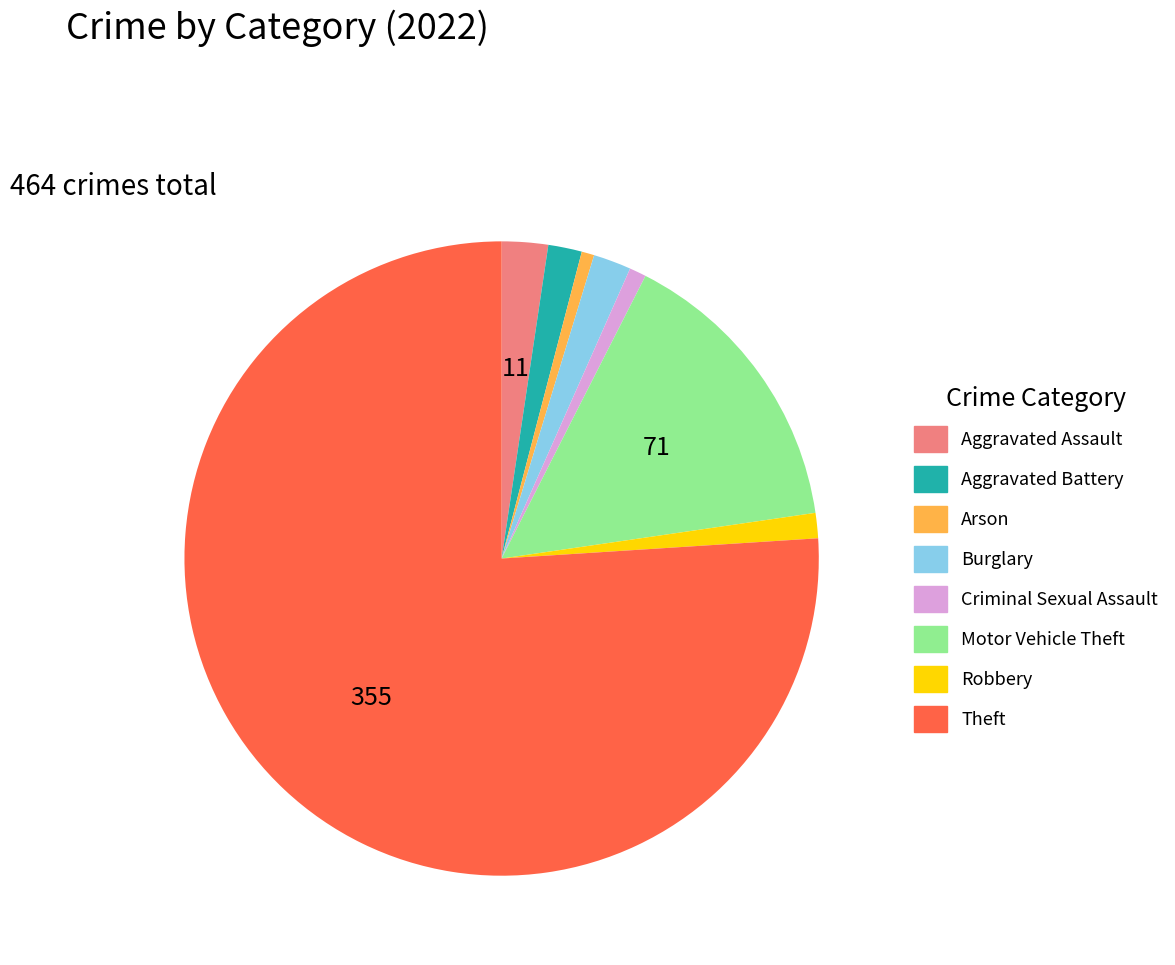

Approximately how many times larger is the value at Aggravated Battery compared to Motor Vehicle Theft?

0.1